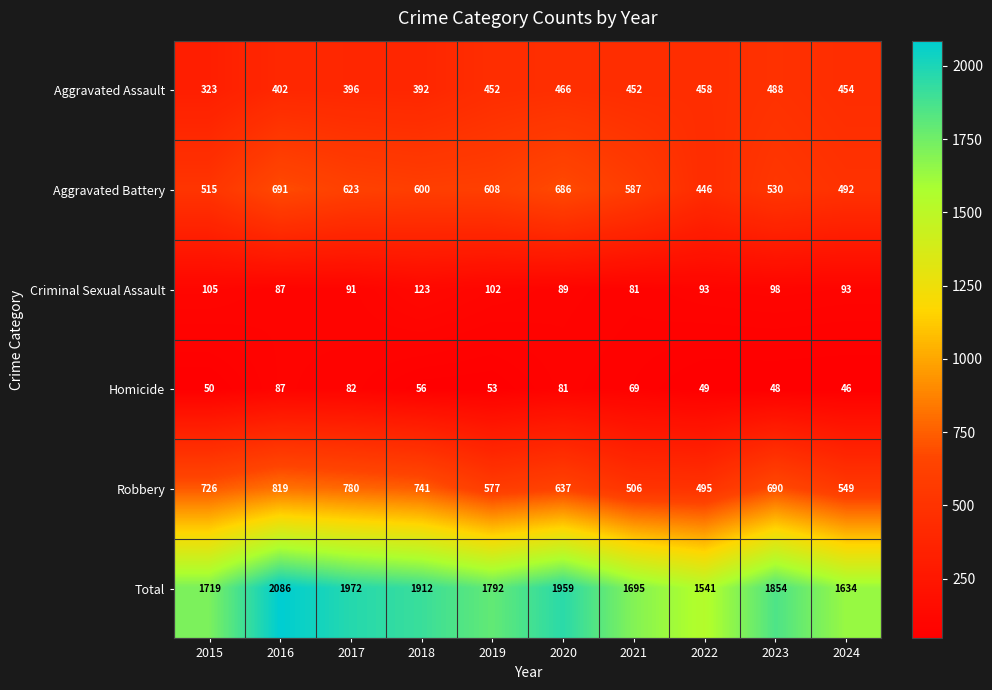

Count the number of categories in the chart.

10